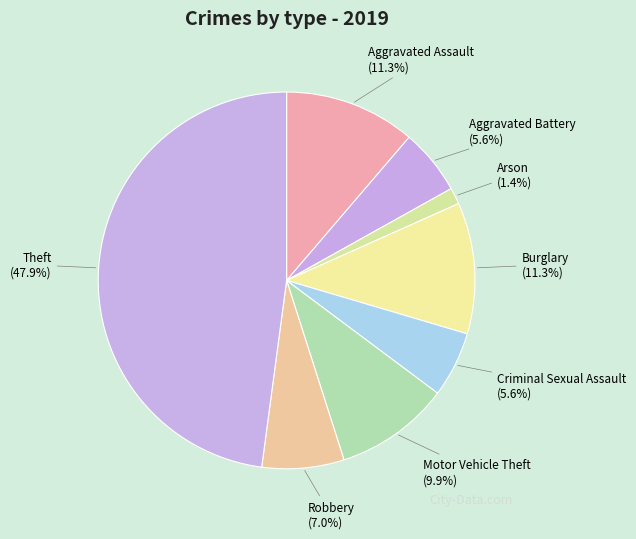

True or false: Arson accounts for 1% of the total.

True